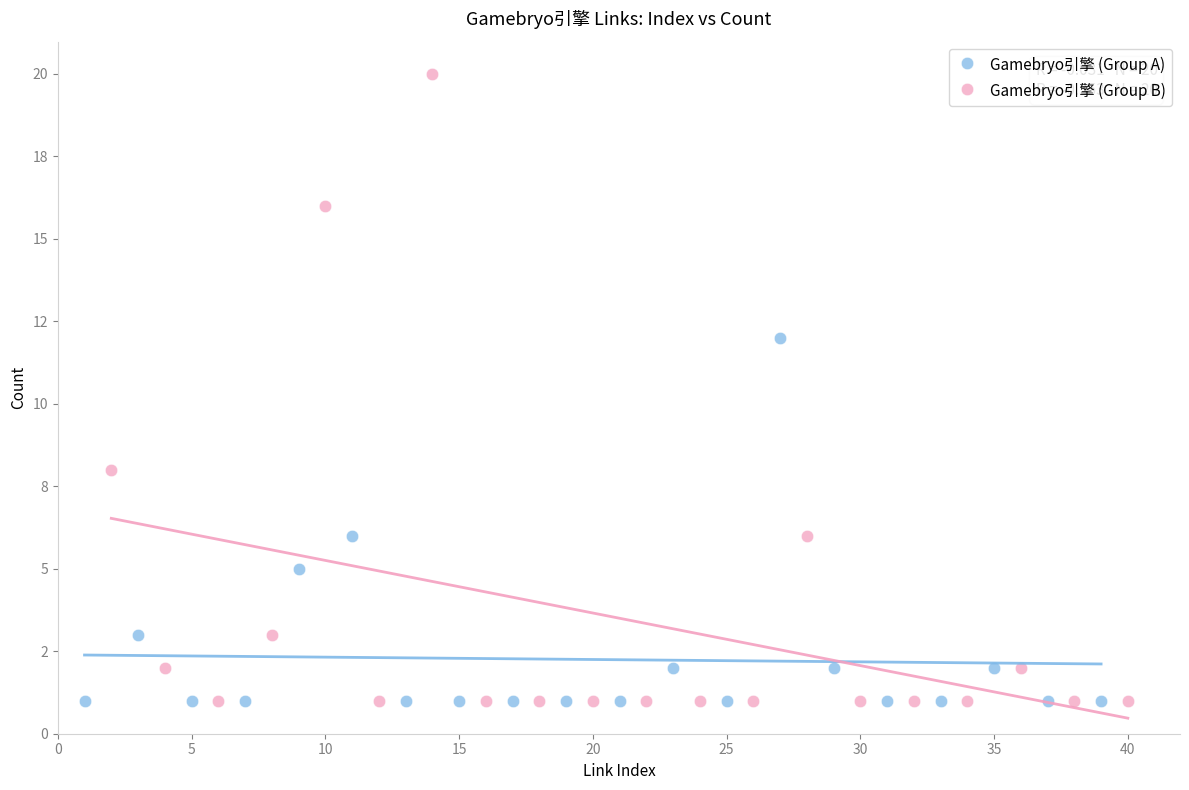

Which series has the widest spread of Y values?

Gamebryo引擎 (Group B)